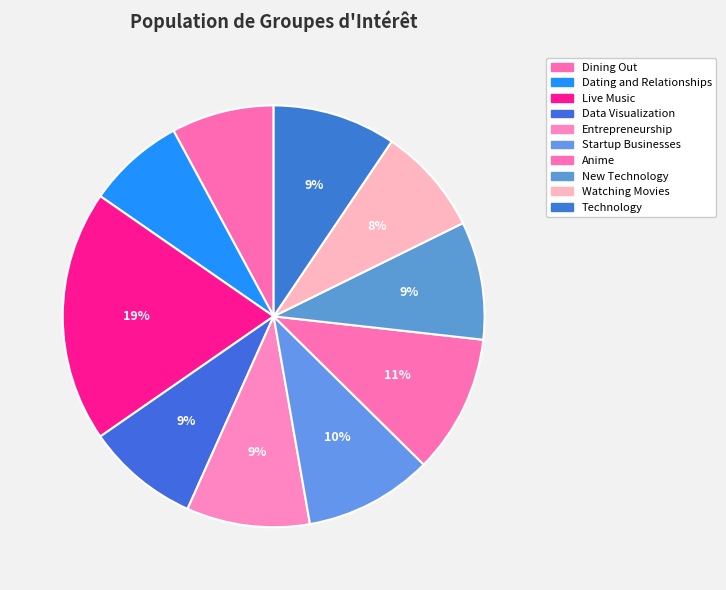

To the nearest percent, what is the difference between the Anime and Startup Businesses slice percentages?

1%